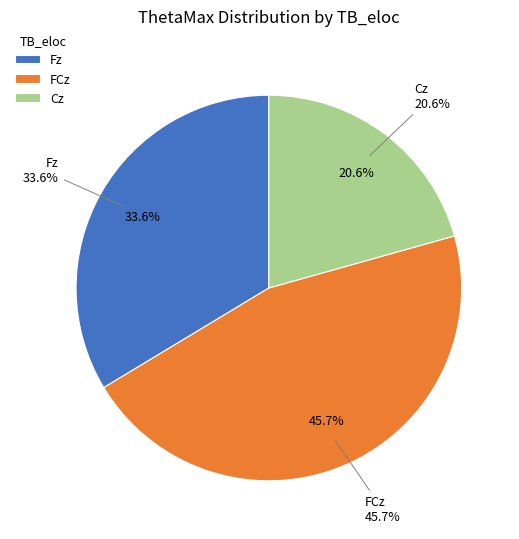

Does any single category account for the majority?

No